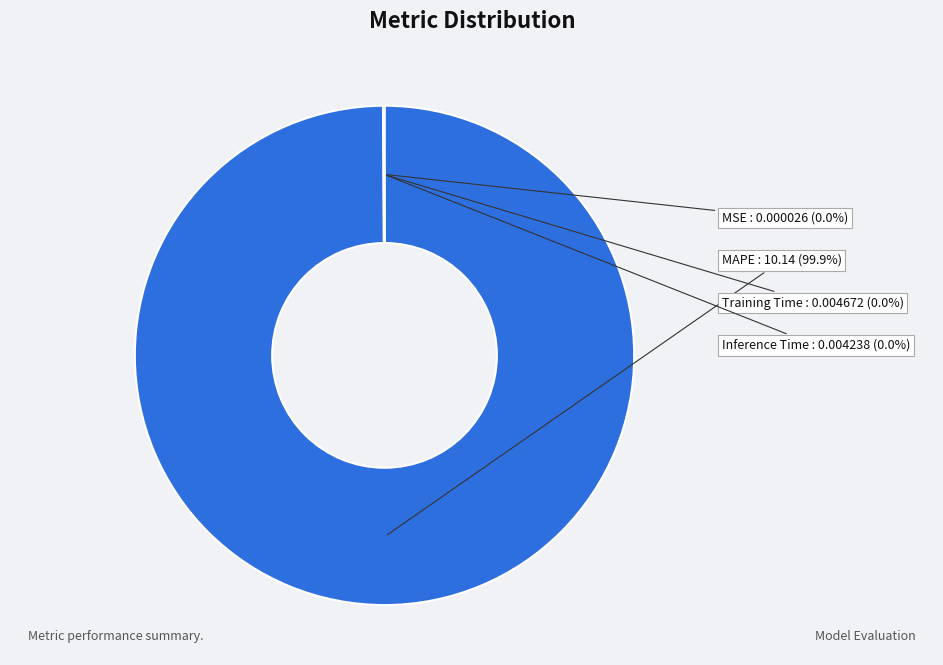

Which category has the biggest portion of the pie?

MAPE